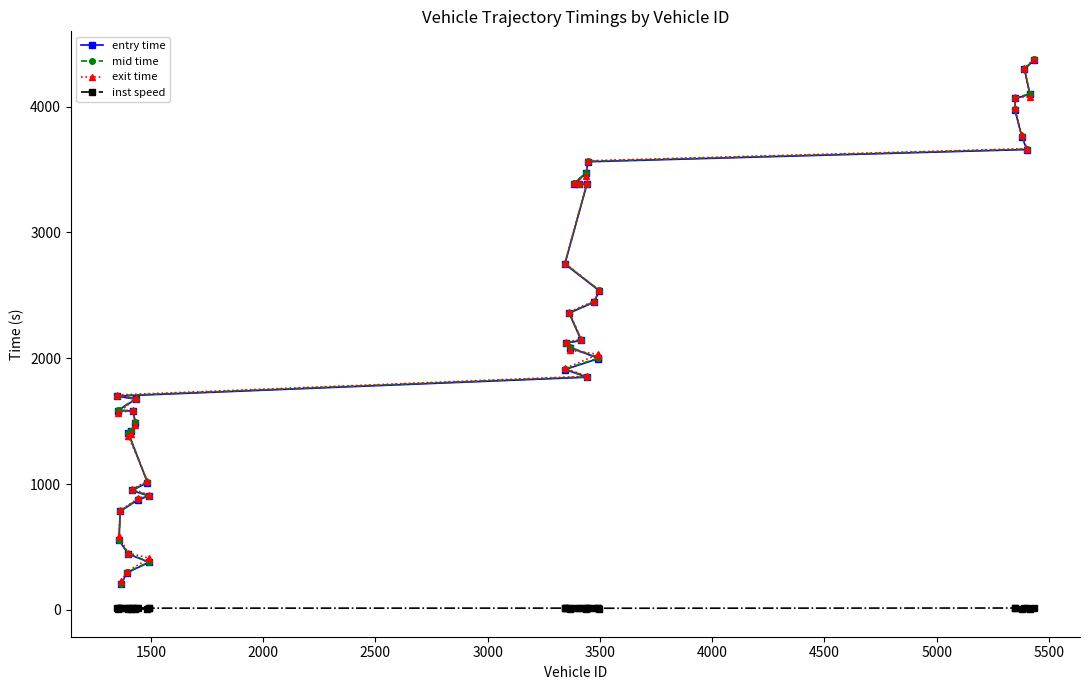

Which series has the largest range (max minus min)?

mid time